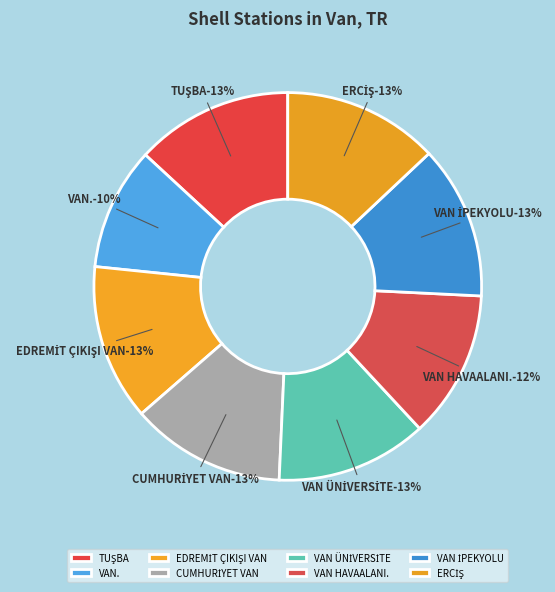

How many slices are in this pie chart?

8